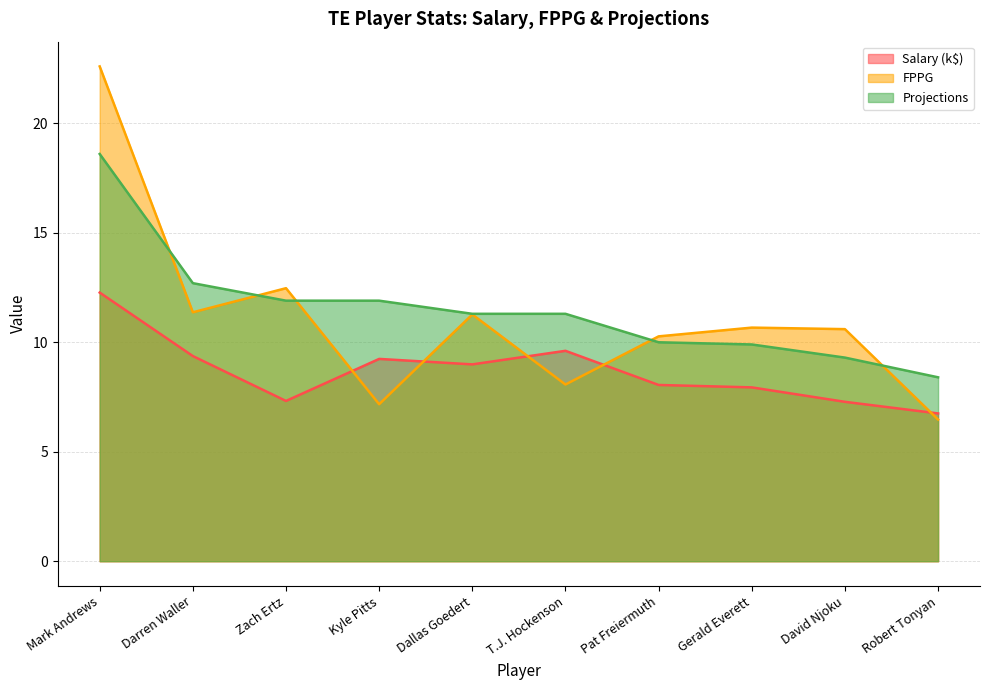

Reading left to right, transcribe all the data shown in this chart.

Salary: Mark Andrews=12.3	Darren Waller=9.4	Zach Ertz=7.3	Kyle Pitts=9.2	Dallas Goedert=9.0	T.J. Hockenson=9.6	Pat Freiermuth=8.1	Gerald Everett=7.9	David Njoku=7.3	Robert Tonyan=6.8
FPPG: Mark Andrews=22.6	Darren Waller=11.4	Zach Ertz=12.5	Kyle Pitts=7.2	Dallas Goedert=11.3	T.J. Hockenson=8.1	Pat Freiermuth=10.3	Gerald Everett=10.7	David Njoku=10.6	Robert Tonyan=6.5
Projections: Mark Andrews=18.6	Darren Waller=12.7	Zach Ertz=11.9	Kyle Pitts=11.9	Dallas Goedert=11.3	T.J. Hockenson=11.3	Pat Freiermuth=10.0	Gerald Everett=9.9	David Njoku=9.3	Robert Tonyan=8.4